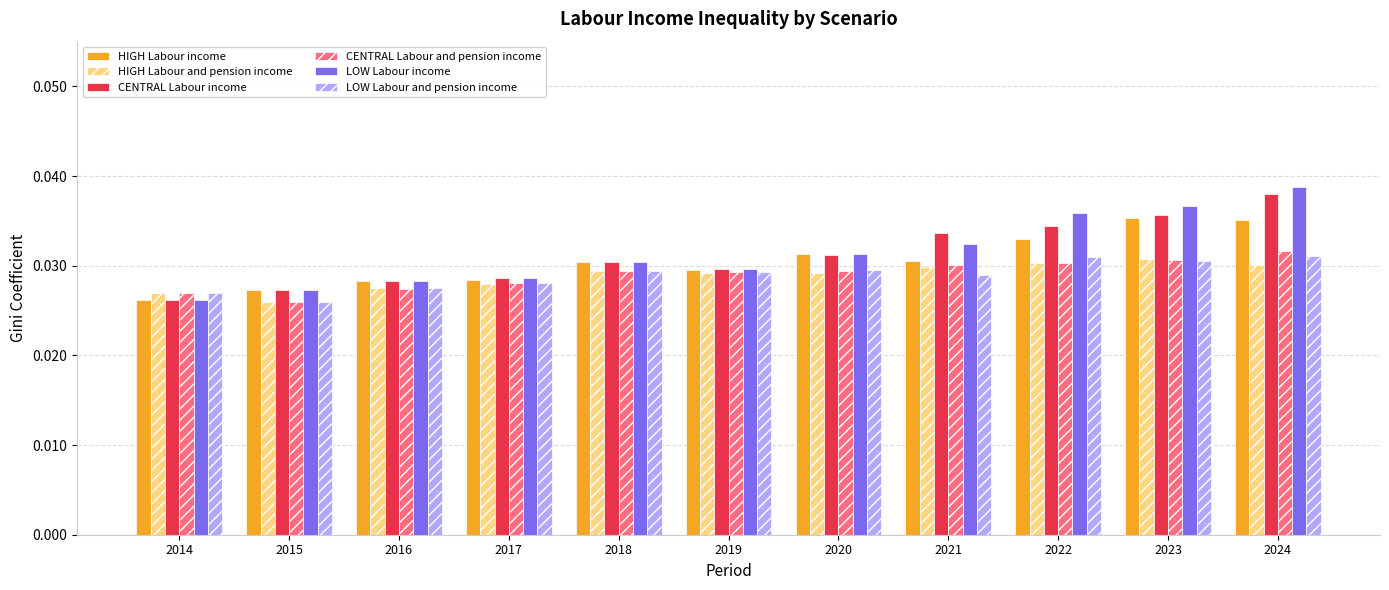

What are all the series names shown in the legend?

HIGH Labour income, HIGH Labour and pension income, CENTRAL Labour income, CENTRAL Labour and pension income, LOW Labour income, LOW Labour and pension income